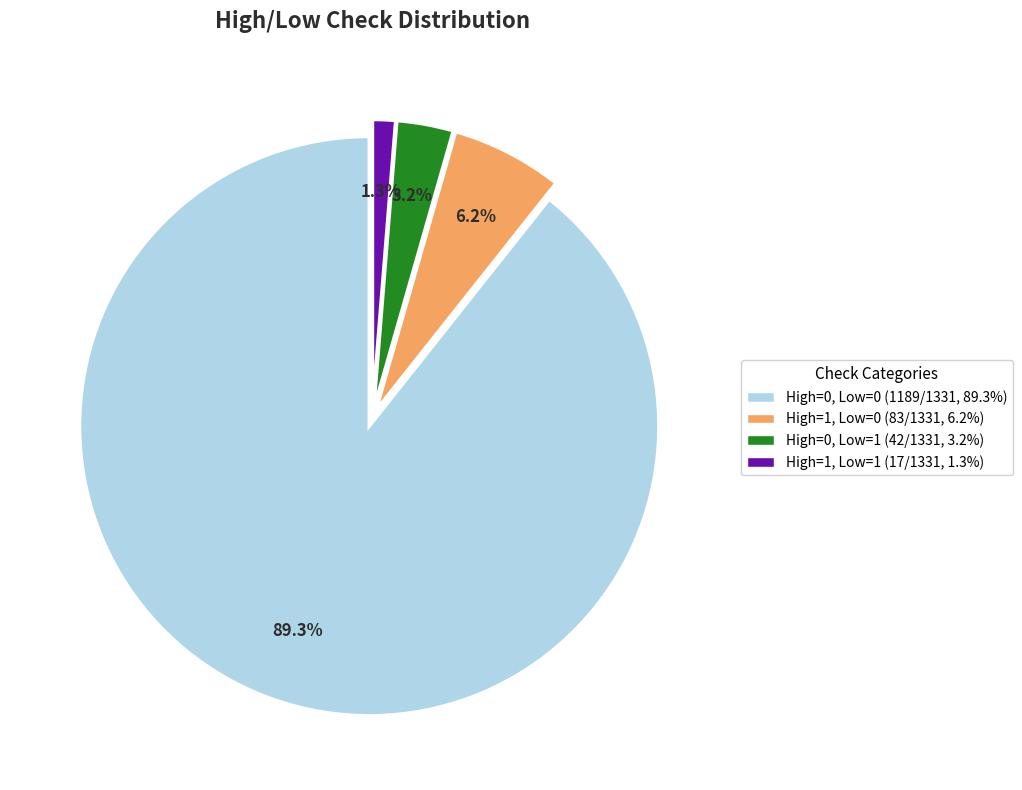

What is the largest slice in the pie chart?

High=0, Low=0 (1189/1331, 89.3%)